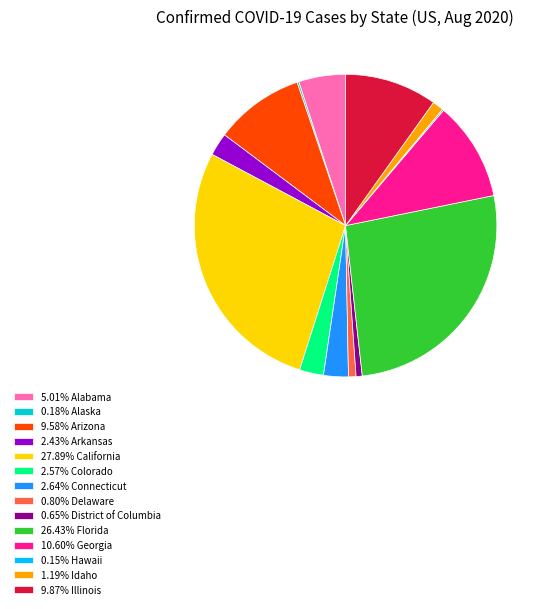

Is the sum of 5.01% Alabama and 26.43% Florida greater than half?

No